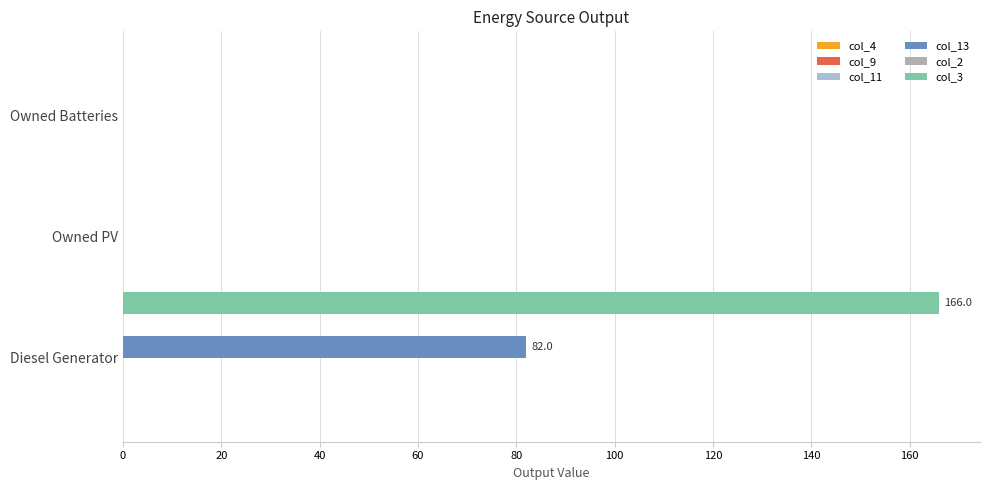

What is the sum of all col_3 values?

166.0